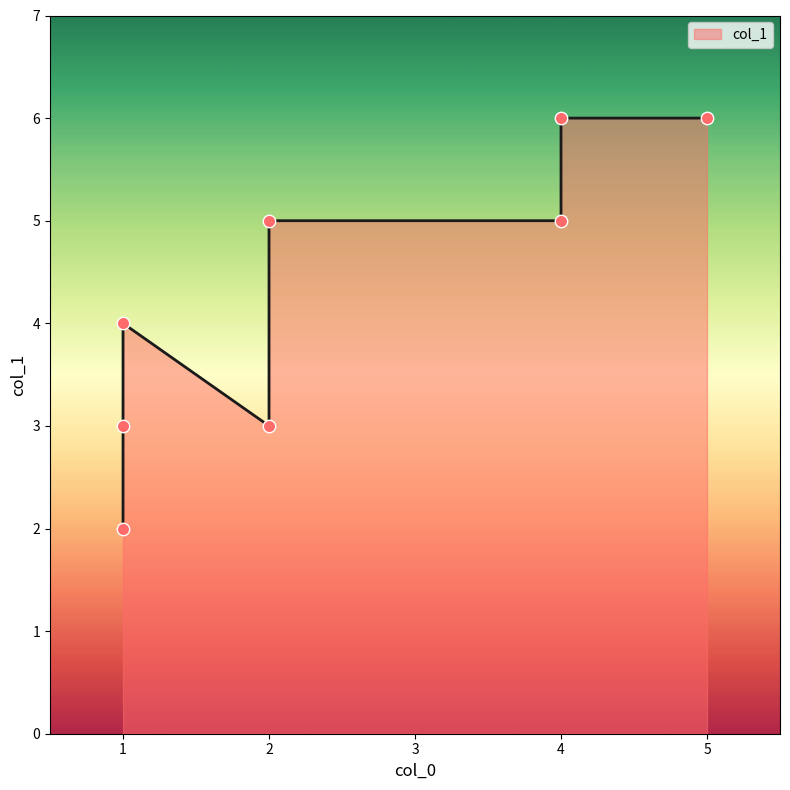

What is the change in value from 4 to 4?

+1